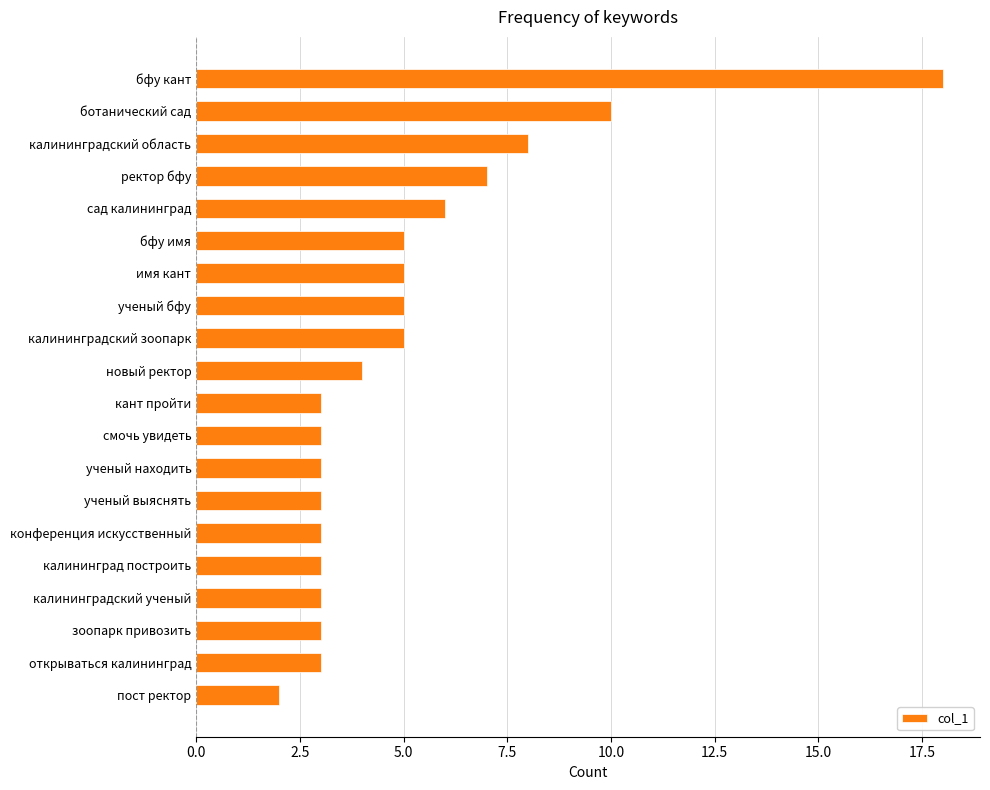

The value at калининградский ученый is 4. True or false?

False